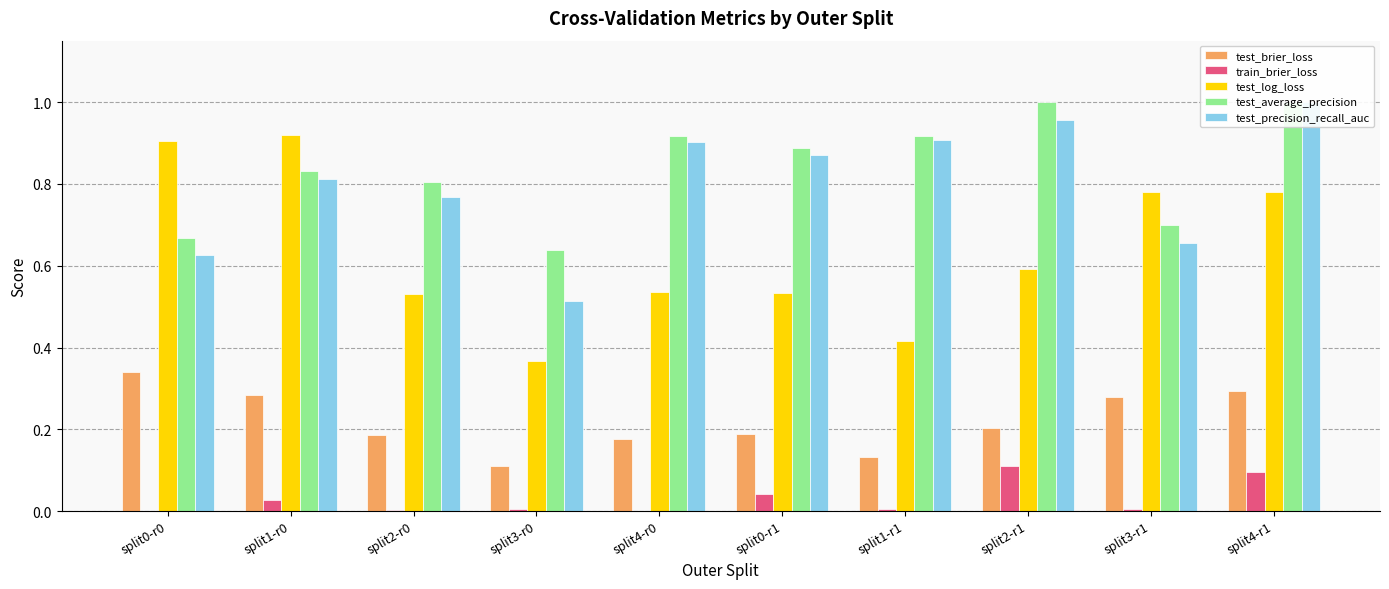

Reading left to right, extract all data points from this chart.

test_brier_loss: 0.3	0.3	0.2	0.1	0.2	0.2	0.1	0.2	0.3	0.3
train_brier_loss: 0.0	0.0	0.0	0.0	0.0	0.0	0.0	0.1	0.0	0.1
test_log_loss: 0.9	0.9	0.5	0.4	0.5	0.5	0.4	0.6	0.8	0.8
test_average_precision: 0.7	0.8	0.8	0.6	0.9	0.9	0.9	1.0	0.7	1.0
test_precision_recall_auc: 0.6	0.8	0.8	0.5	0.9	0.9	0.9	1.0	0.7	1.0